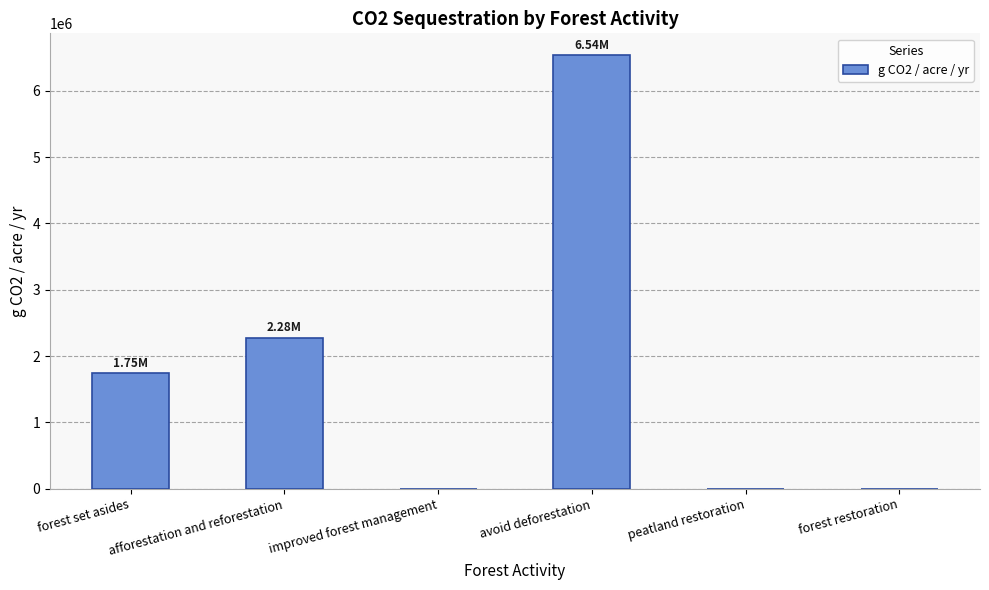

What is the sum of the values at forest restoration and forest set asides?

1746915.2